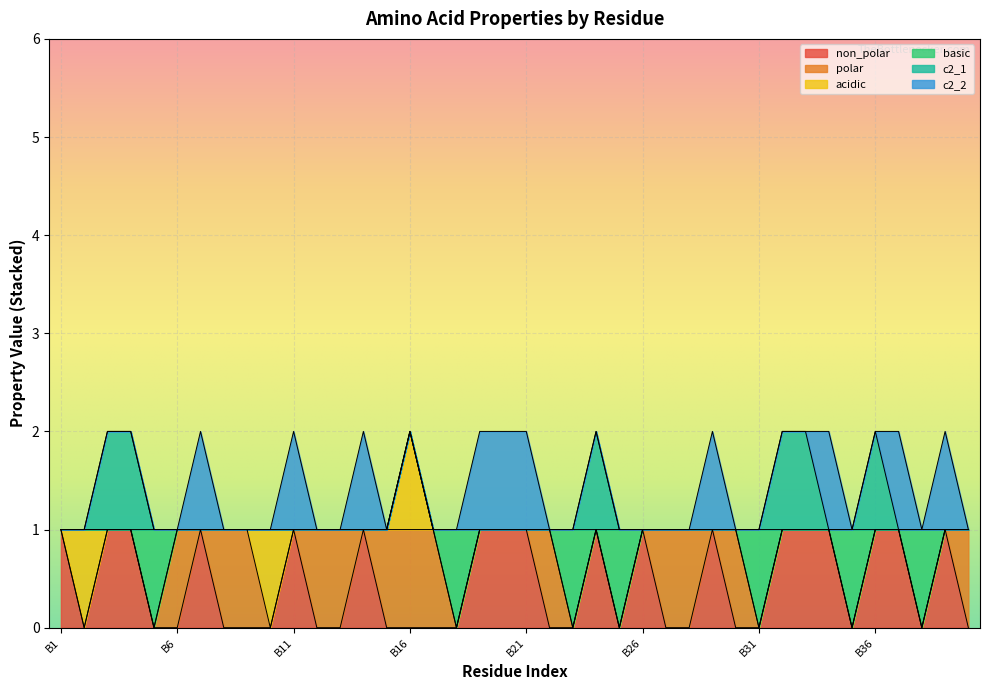

The value of c2_2 at B8 is -1. True or false?

False